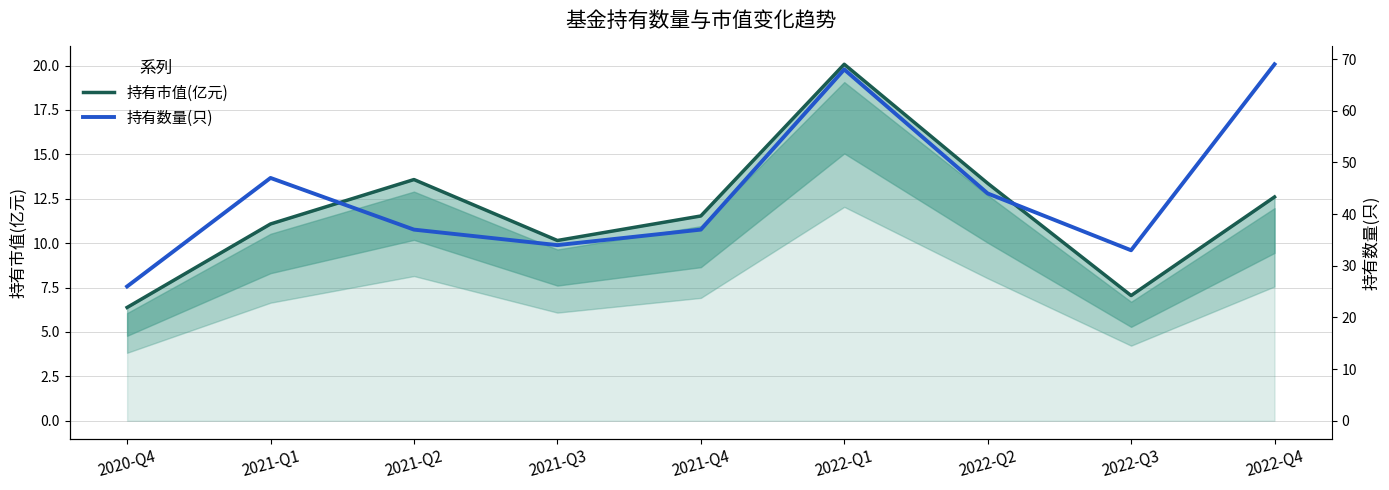

Which series has the largest range (max minus min)?

持有市值(亿元)